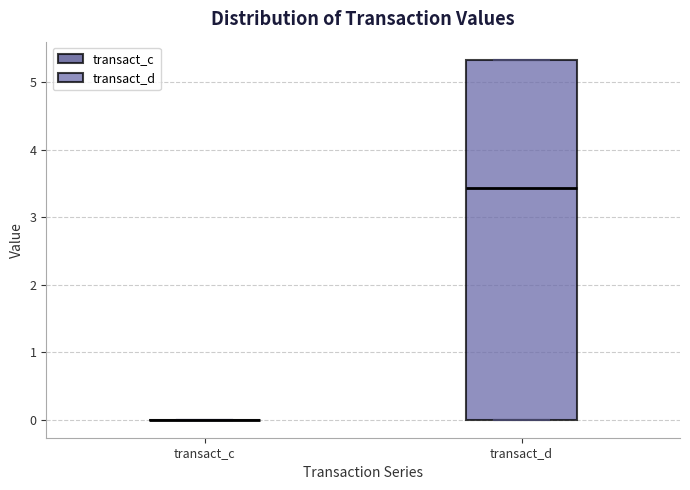

Where is the upper edge of the box for transact_d on the y-axis? The values are not printed on the chart, so give them approximately, as read against the axis.

5.3